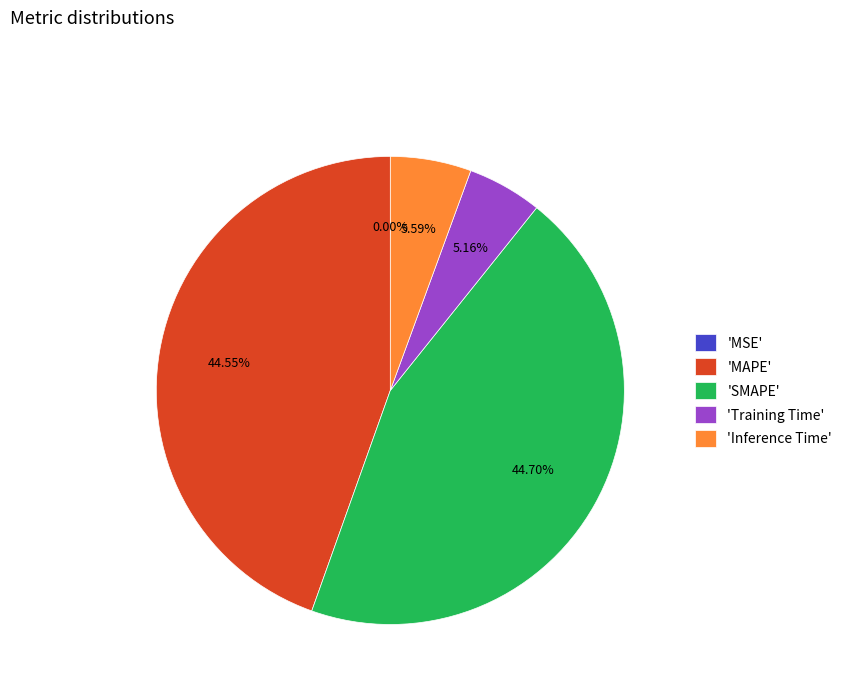

Does 'Training Time' account for over 50% of the chart?

No